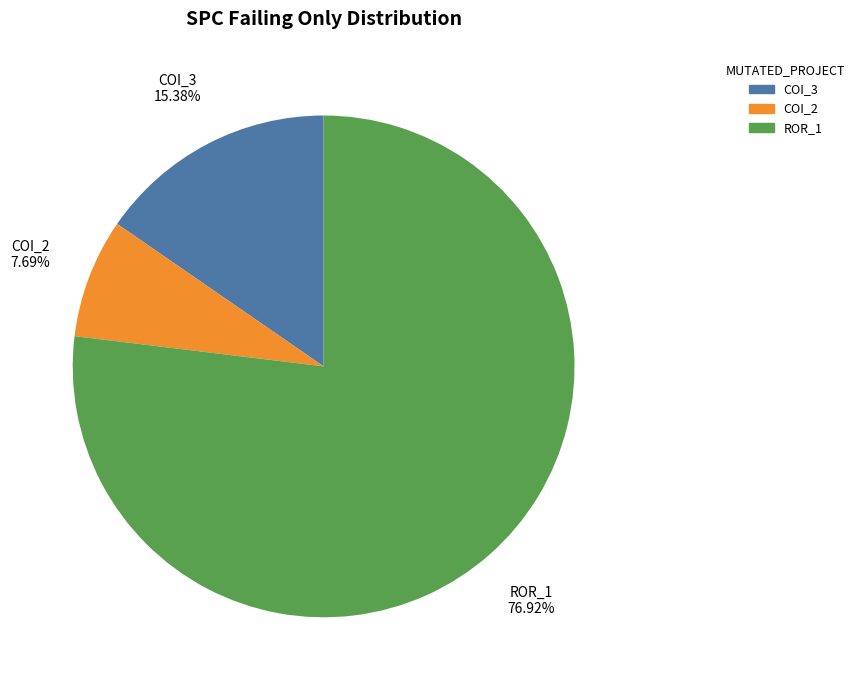

To the nearest percent, what is the difference between the largest and smallest slice percentages?

69%